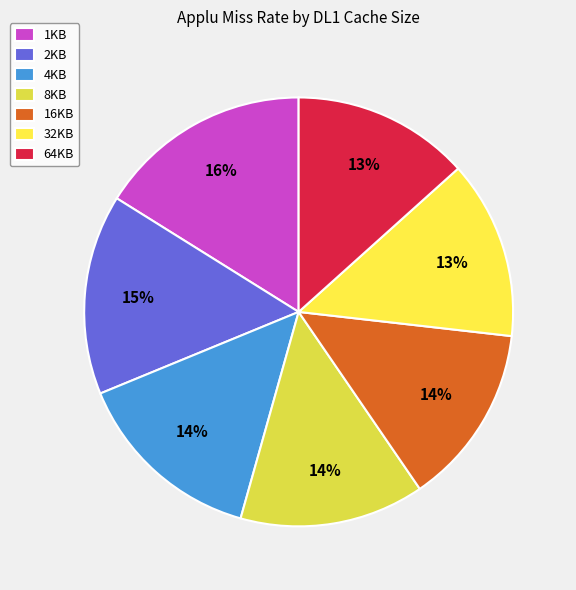

To the nearest percent, what is the difference between the largest and smallest slice percentages?

3%